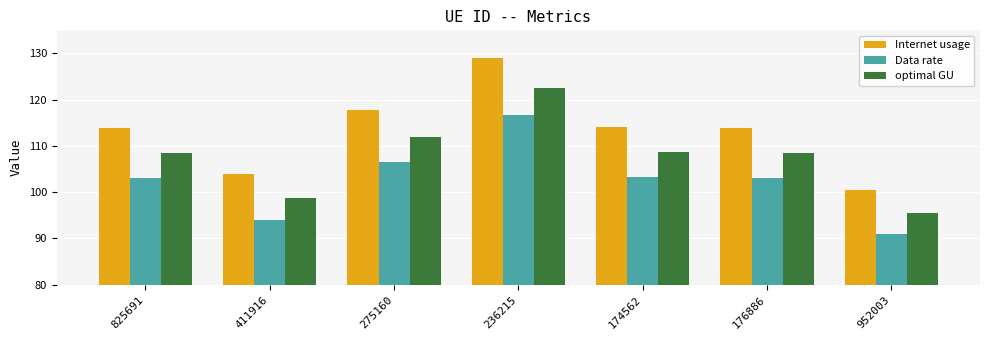

What value does the Data rate series have at 236215?

116.6